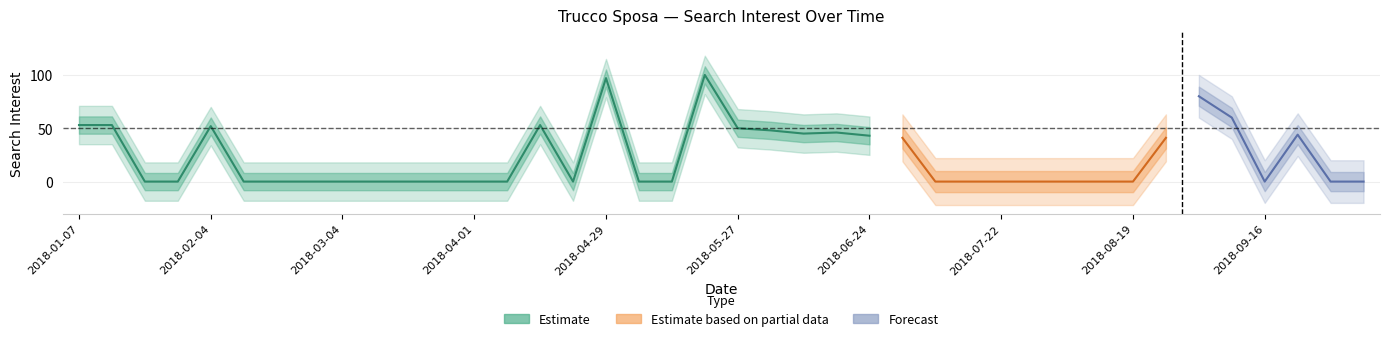

Reading left to right, transcribe all the data shown in this chart.

2018-01-07=53	2018-01-14=53	2018-01-21=0	2018-01-28=0	2018-02-04=52	2018-02-11=0	2018-02-18=0	2018-02-25=0	2018-03-04=0	2018-03-11=0	2018-03-18=0	2018-03-25=0	2018-04-01=0	2018-04-08=0	2018-04-15=53	2018-04-22=0	2018-04-29=97	2018-05-06=0	2018-05-13=0	2018-05-20=100	2018-05-27=50	2018-06-03=48	2018-06-10=45	2018-06-17=46	2018-06-24=43	2018-07-01=41	2018-07-08=0	2018-07-15=0	2018-07-22=0	2018-07-29=0	2018-08-05=0	2018-08-12=0	2018-08-19=0	2018-08-26=41	2018-09-02=80	2018-09-09=60	2018-09-16=0	2018-09-23=44	2018-09-30=0	2018-10-07=0